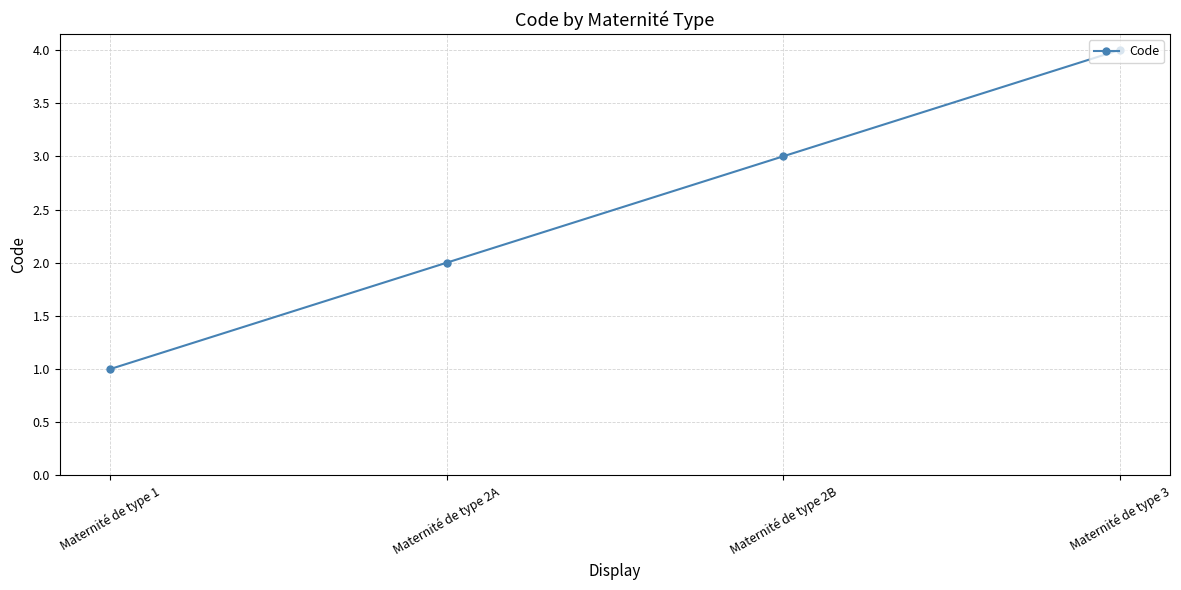

Count the number of data series in this chart.

1